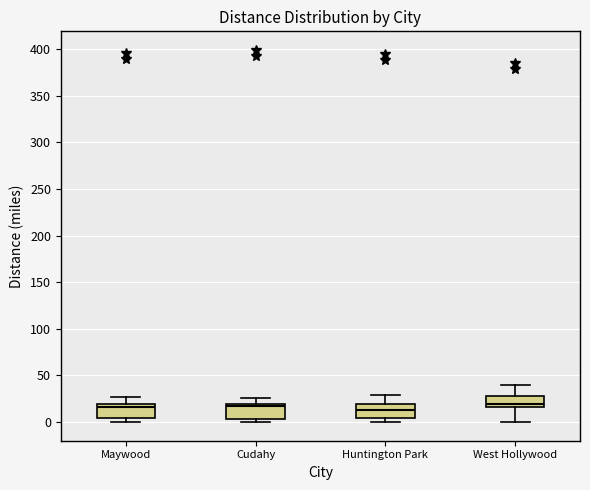

Where is the upper edge of the box for Maywood on the y-axis? The values are not printed on the chart, so give them approximately, as read against the axis.

20